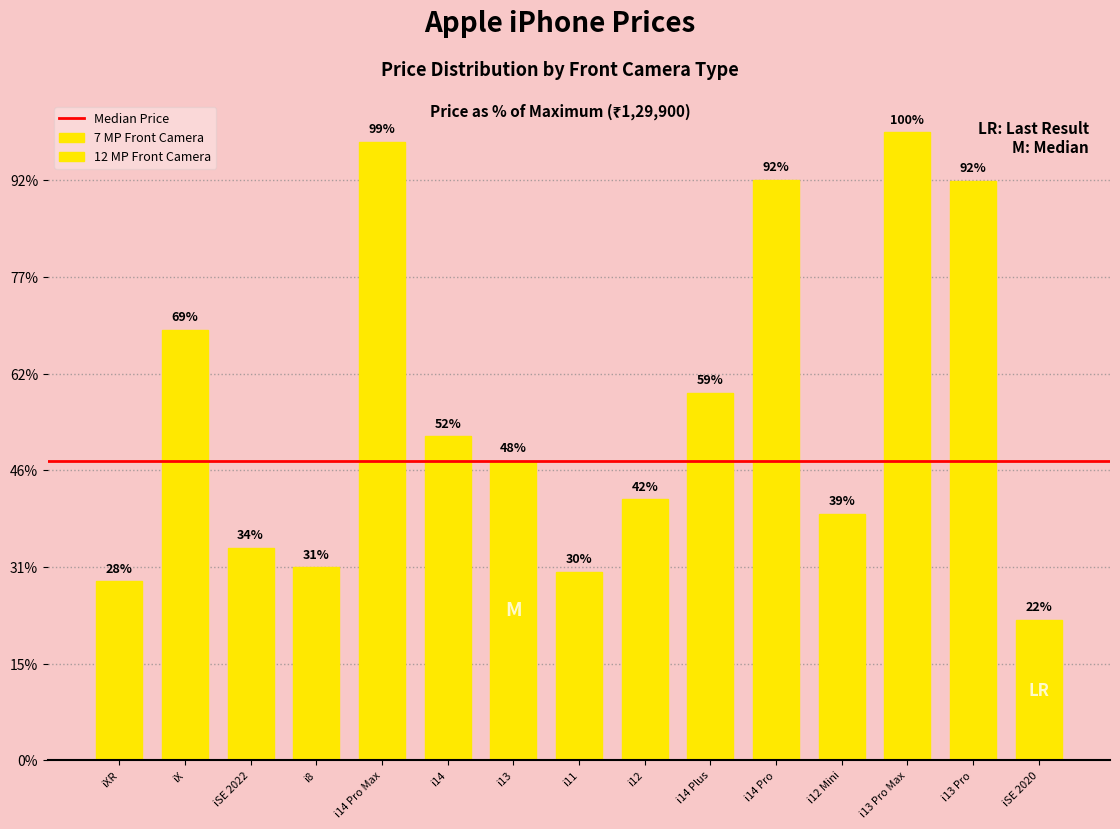

Reading left to right, transcribe all the data shown in this chart.

iPhone 14 Pro Max=127999	iPhone 14=66999	iPhone 13=61999	iPhone 11=38999	iPhone 12=53999	iPhone 14 Plus=75999	iPhone 14 Pro=119999	iPhone XR=36999	iPhone 12 Mini=50999	iPhone 13 Pro Max=129900	iPhone 13 Pro=119900	iPhone X=89000	iPhone SE 2022=43900	iPhone SE 2020=28990	iPhone 8=39900